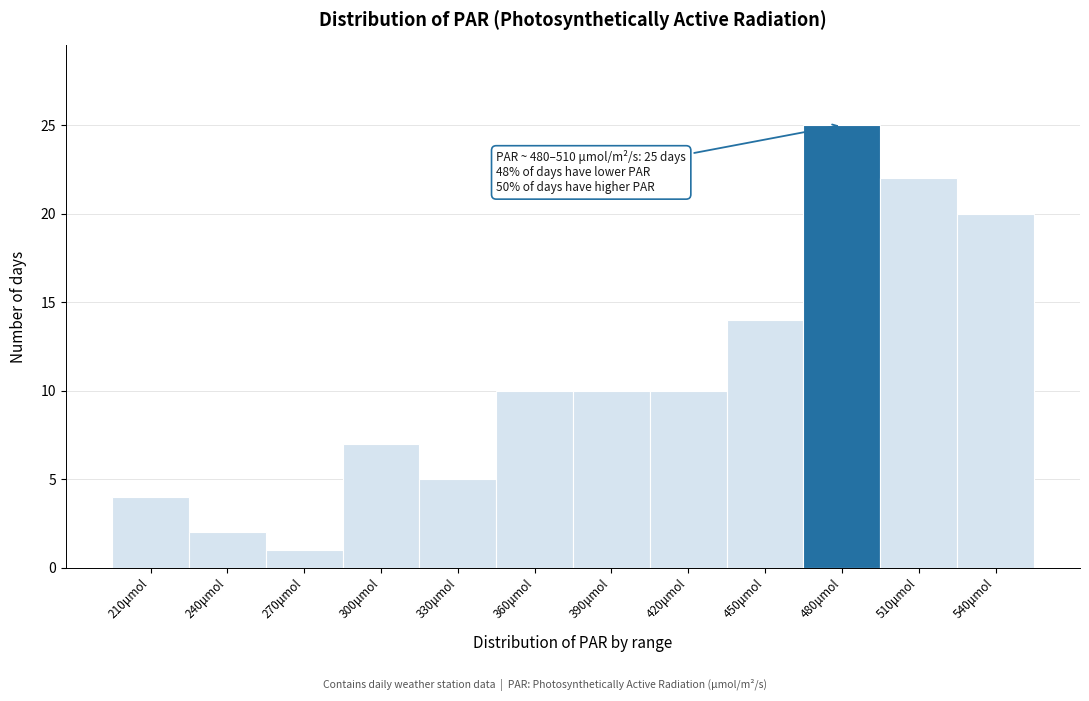

Reading left to right, transcribe all the data shown in this chart.

4	2	1	7	5	10	10	10	14	25	22	20